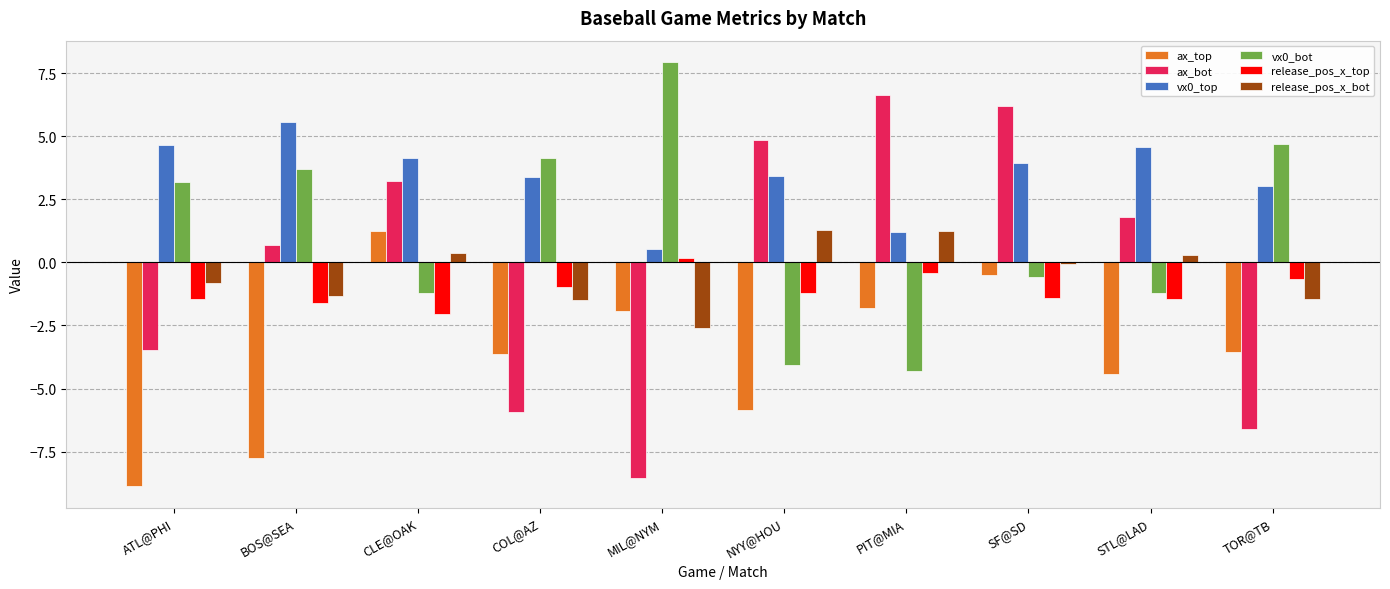

What is the maximum value shown in the chart?

8.0